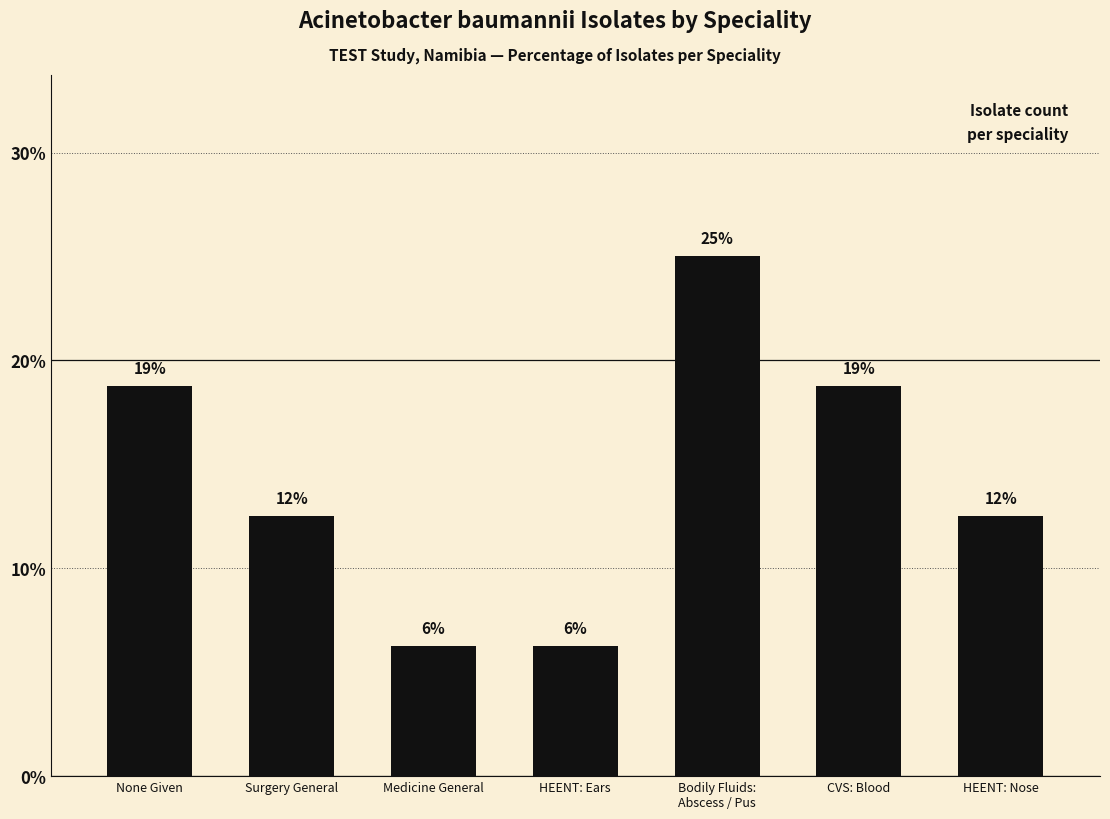

The value at Bodily Fluids:
Abscess / Pus is 25.0. True or false?

True